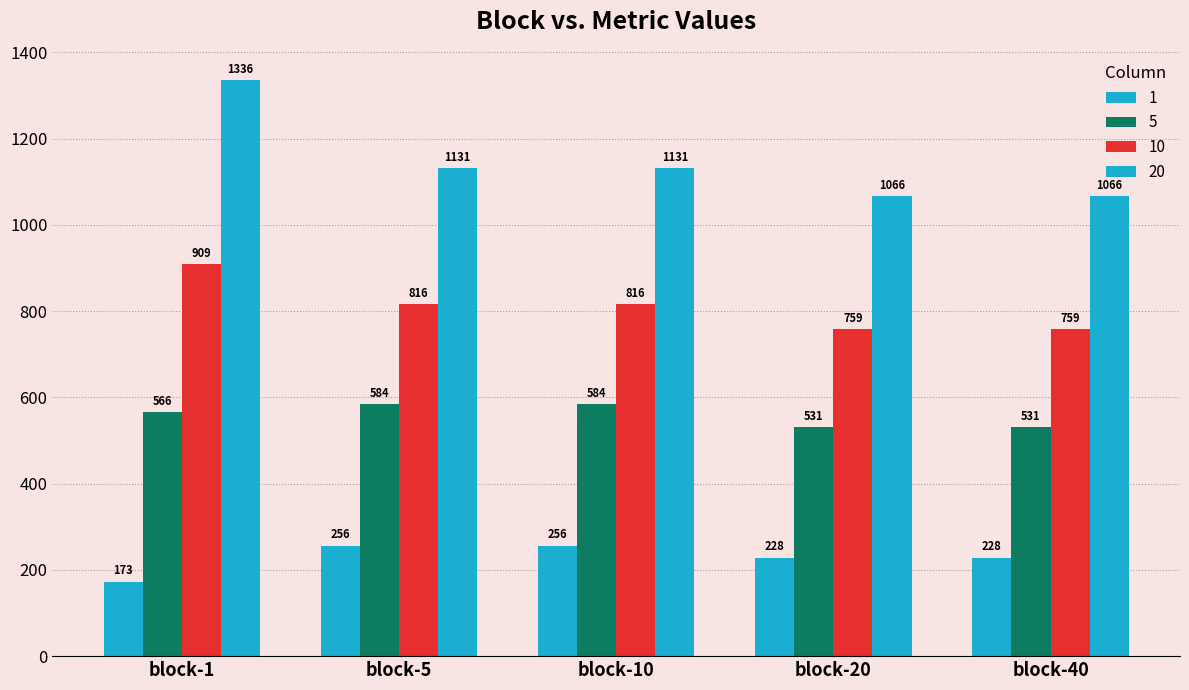

What is the average value of the 20 series?

1146.0